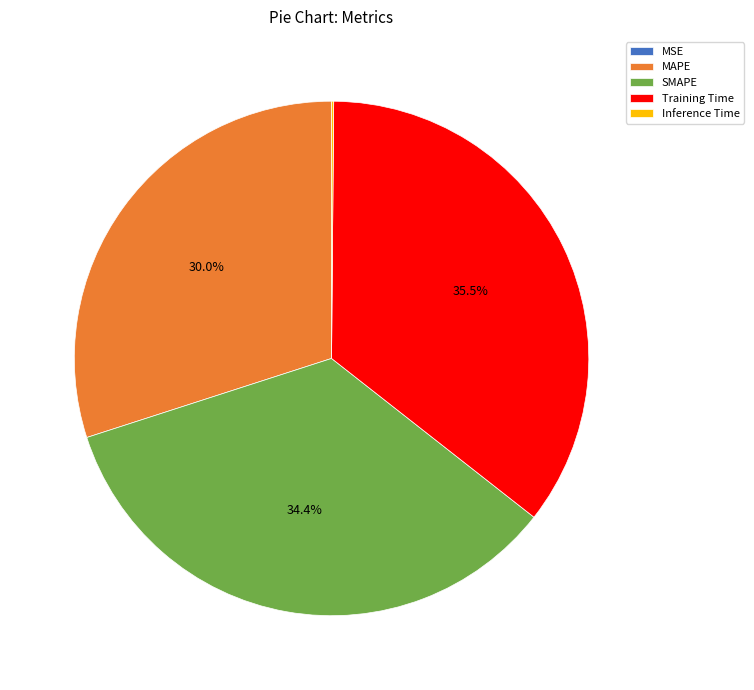

Combined, do SMAPE and Training Time account for over 50%?

Yes